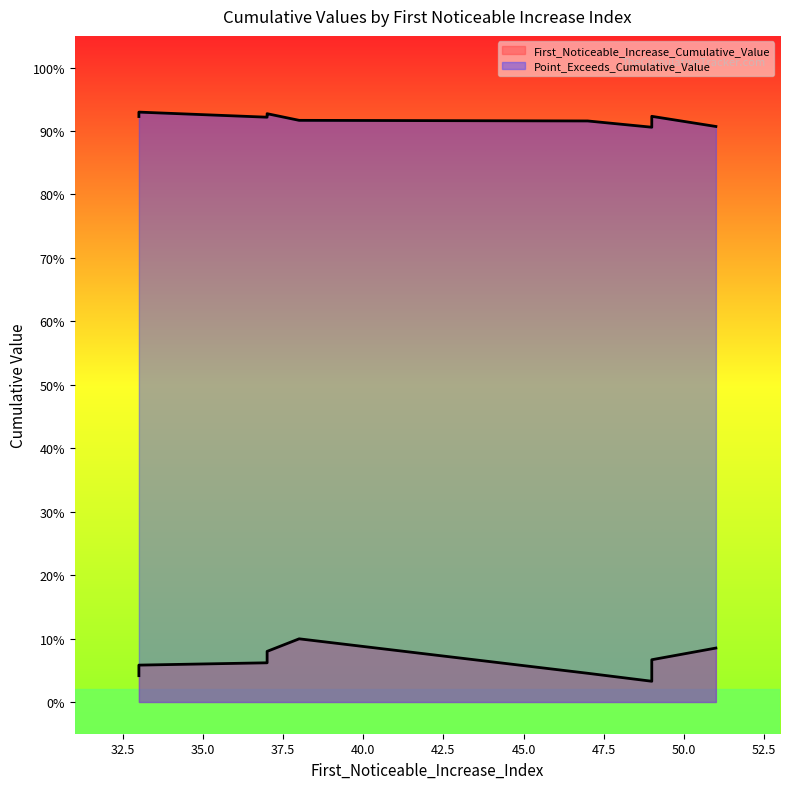

Rank the categories by First_Noticeable_Increase_Cumulative_Value value from lowest to highest.

49, 33, 47, 33, 37, 49, 37, 37, 51, 38